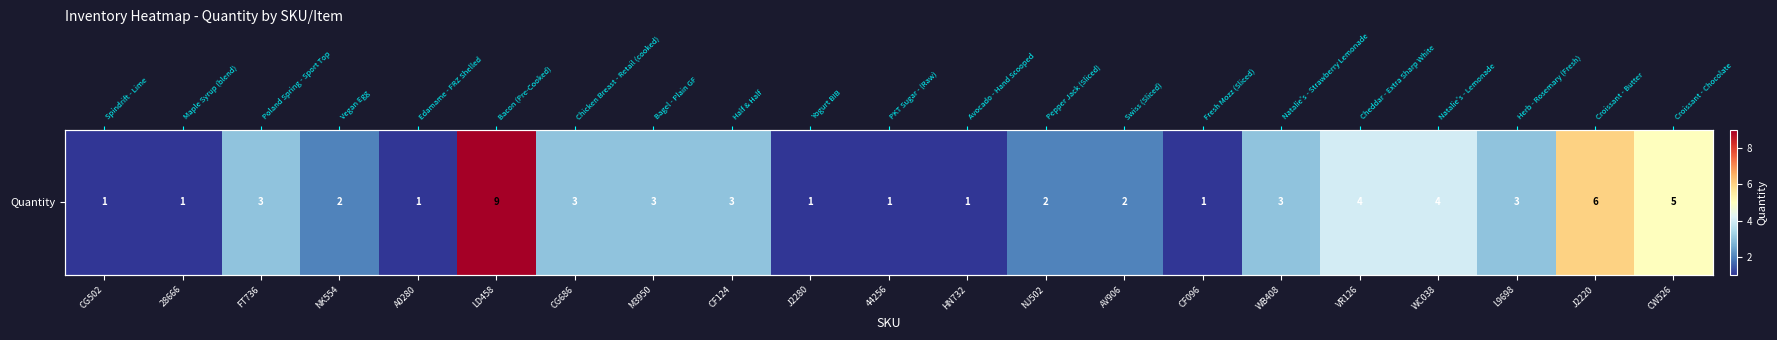

Is it true that the value at CG502 is 1?

True